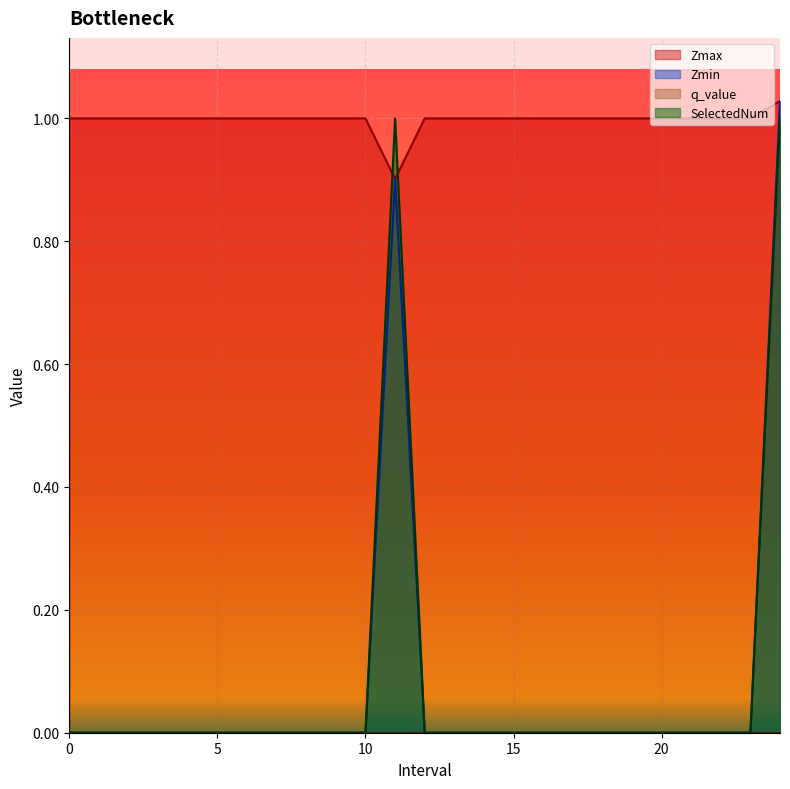

How many categories are shown in the chart?

25